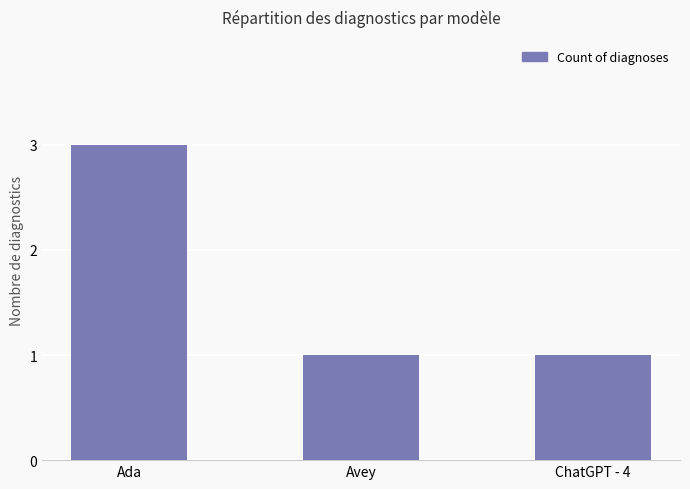

What position from the left is Avey?

2